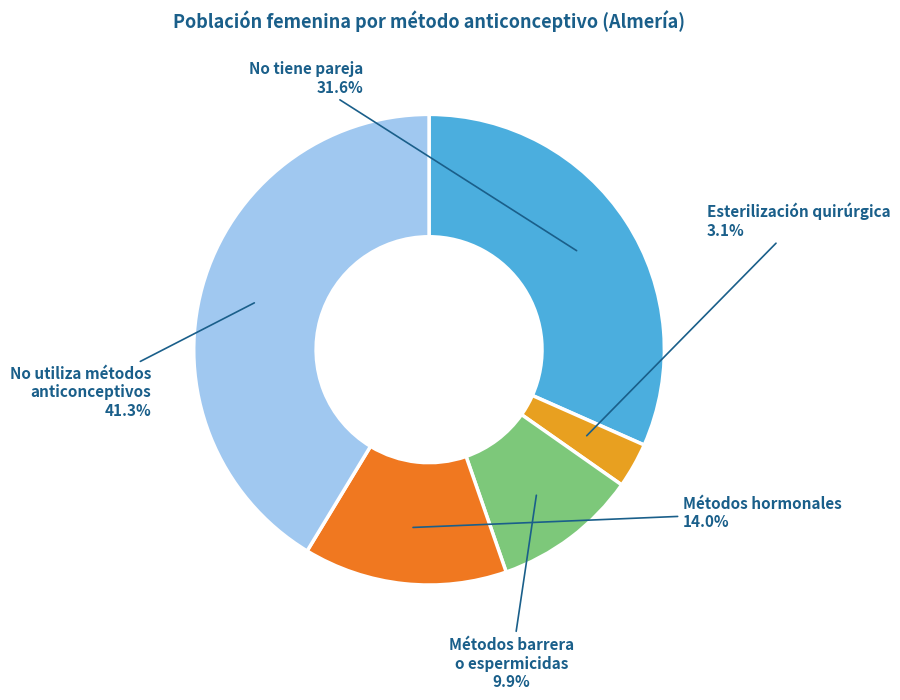

Count the number of slices in the pie.

5